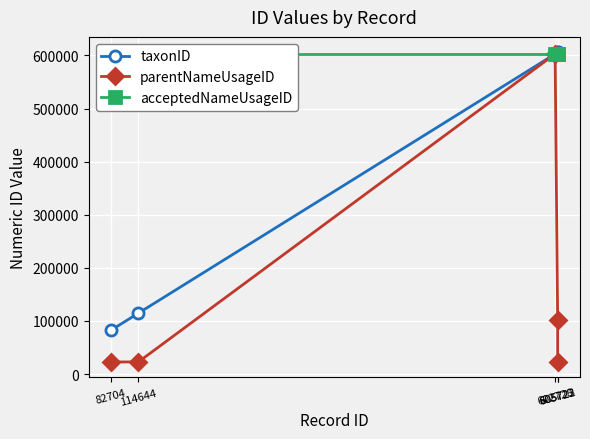

True or false: acceptedNameUsageID and taxonID cross at least once.

False